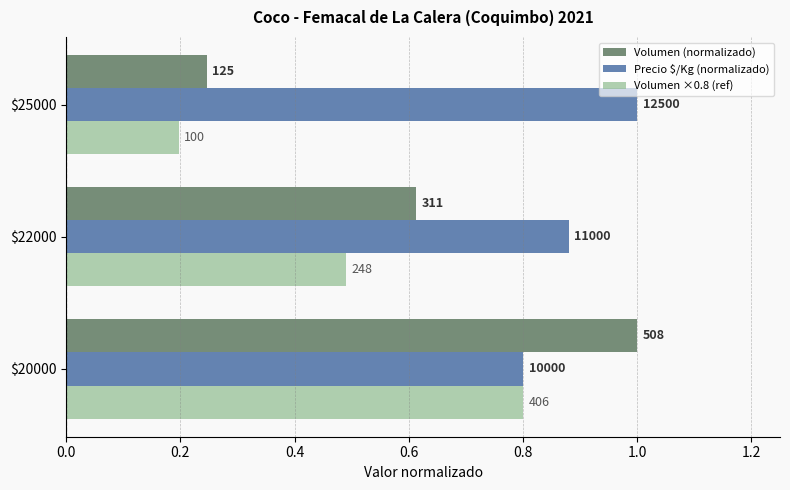

What are all the series names shown in the legend?

Volumen (normalizado), Precio $/Kg (normalizado), Volumen ×0.8 (ref)